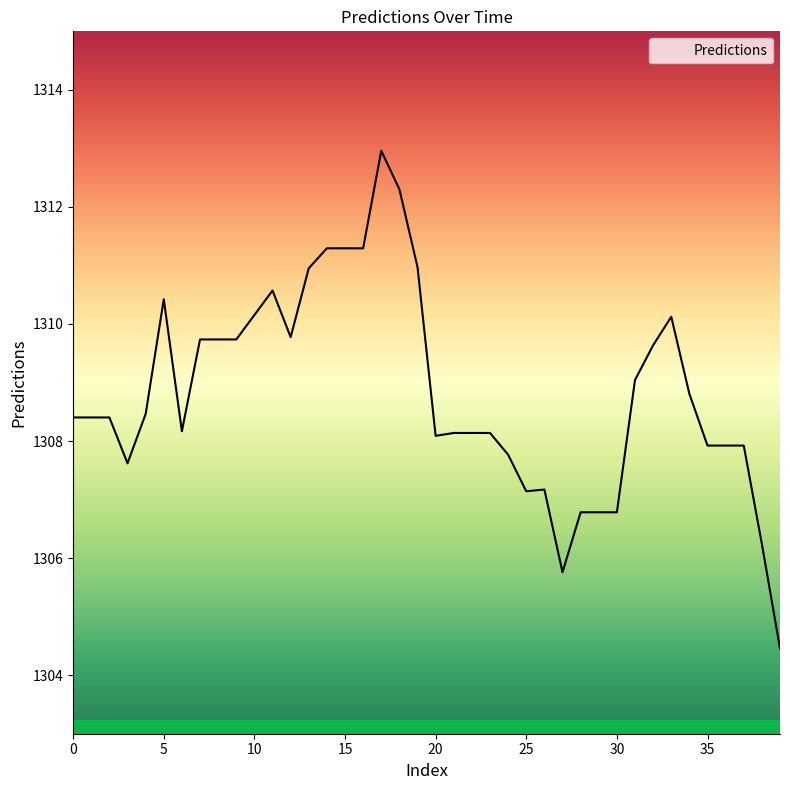

What is the maximum value shown in the chart?

1313.0